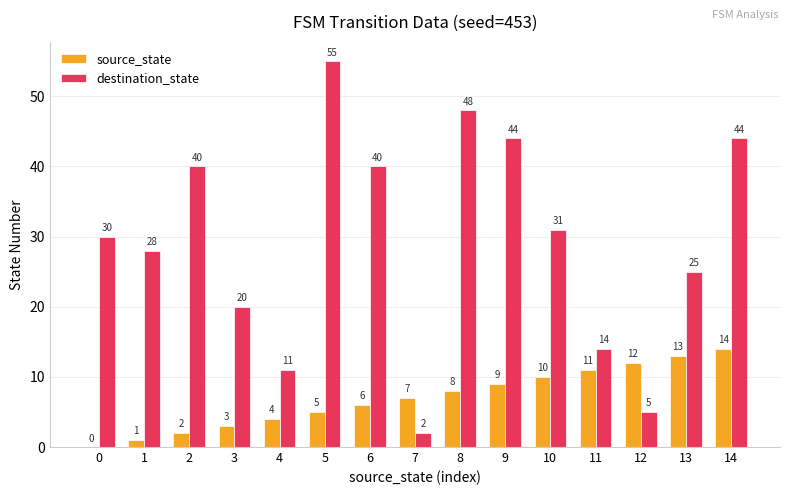

How many series are shown in this chart?

2